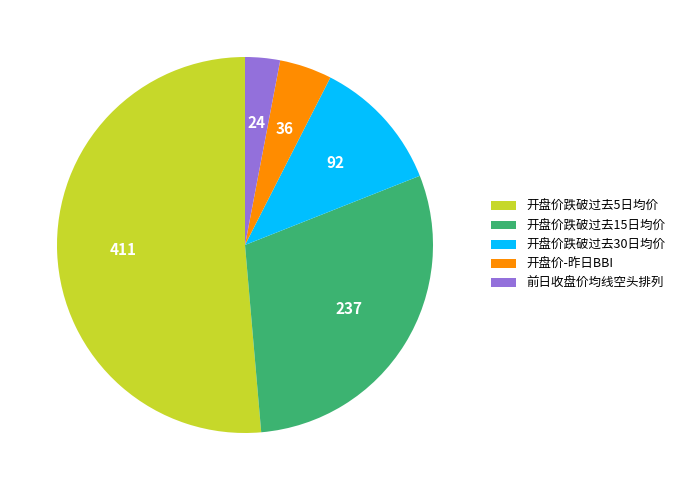

Is the sum of 开盘价-昨日BBI and 开盘价跌破过去30日均价 greater than half?

No